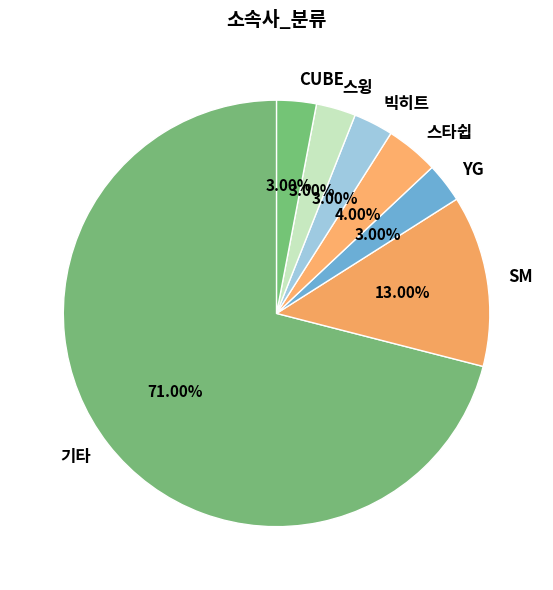

What is the total percentage of 스윙 and 스타쉽?

7.0%